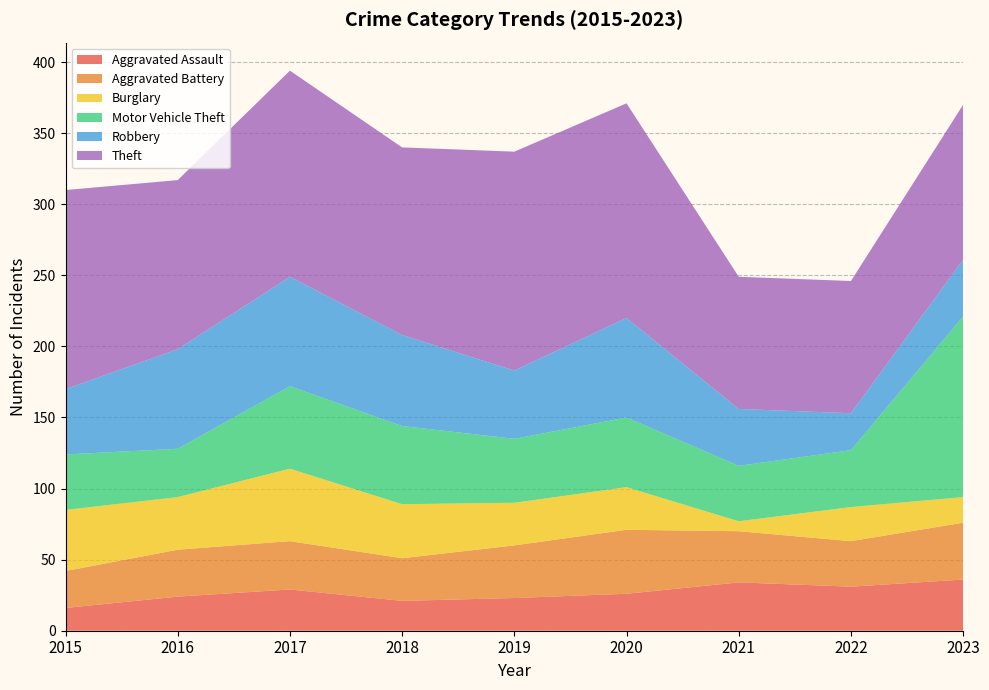

Reading left to right, transcribe all the data shown in this chart.

Aggravated Assault: 2015=16	2016=24	2017=29	2018=21	2019=23	2020=26	2021=34	2022=31	2023=36
Aggravated Battery: 2015=26	2016=33	2017=34	2018=30	2019=37	2020=45	2021=36	2022=32	2023=40
Burglary: 2015=43	2016=37	2017=51	2018=38	2019=30	2020=30	2021=7	2022=24	2023=18
Motor Vehicle Theft: 2015=39	2016=34	2017=58	2018=55	2019=45	2020=49	2021=39	2022=40	2023=127
Robbery: 2015=46	2016=70	2017=77	2018=64	2019=48	2020=70	2021=40	2022=26	2023=40
Theft: 2015=140	2016=119	2017=145	2018=132	2019=154	2020=151	2021=93	2022=93	2023=109